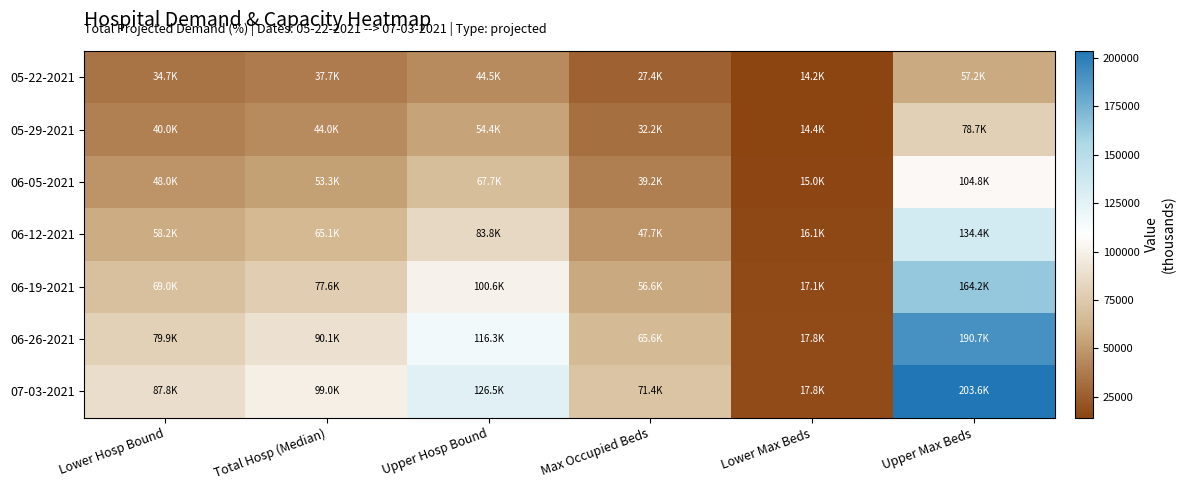

Rank the series by their maximum value, from lowest to highest.

05-22-2021, 05-29-2021, 06-05-2021, 06-12-2021, 06-19-2021, 06-26-2021, 07-03-2021